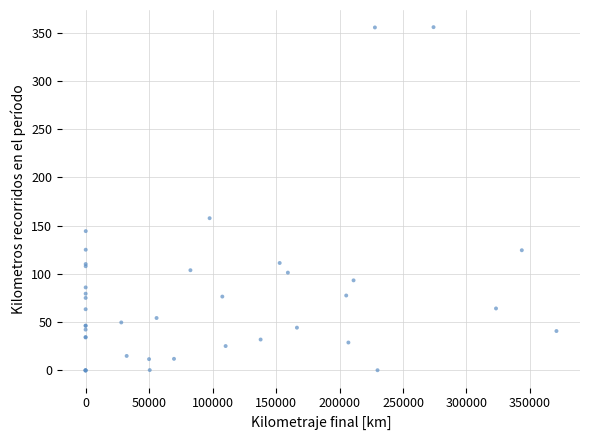

What Y value in the scatter plot is closest to 177?

157.7